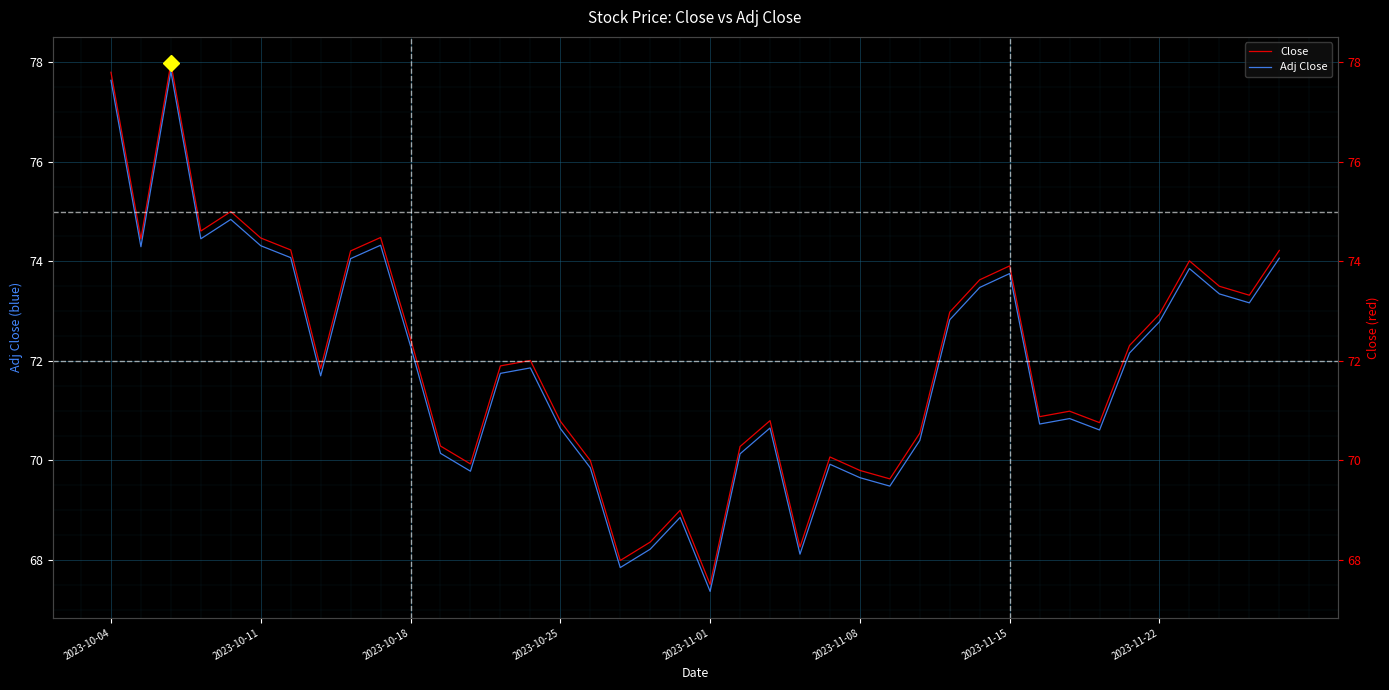

The value of Close at 33 is 70.8. True or false?

True